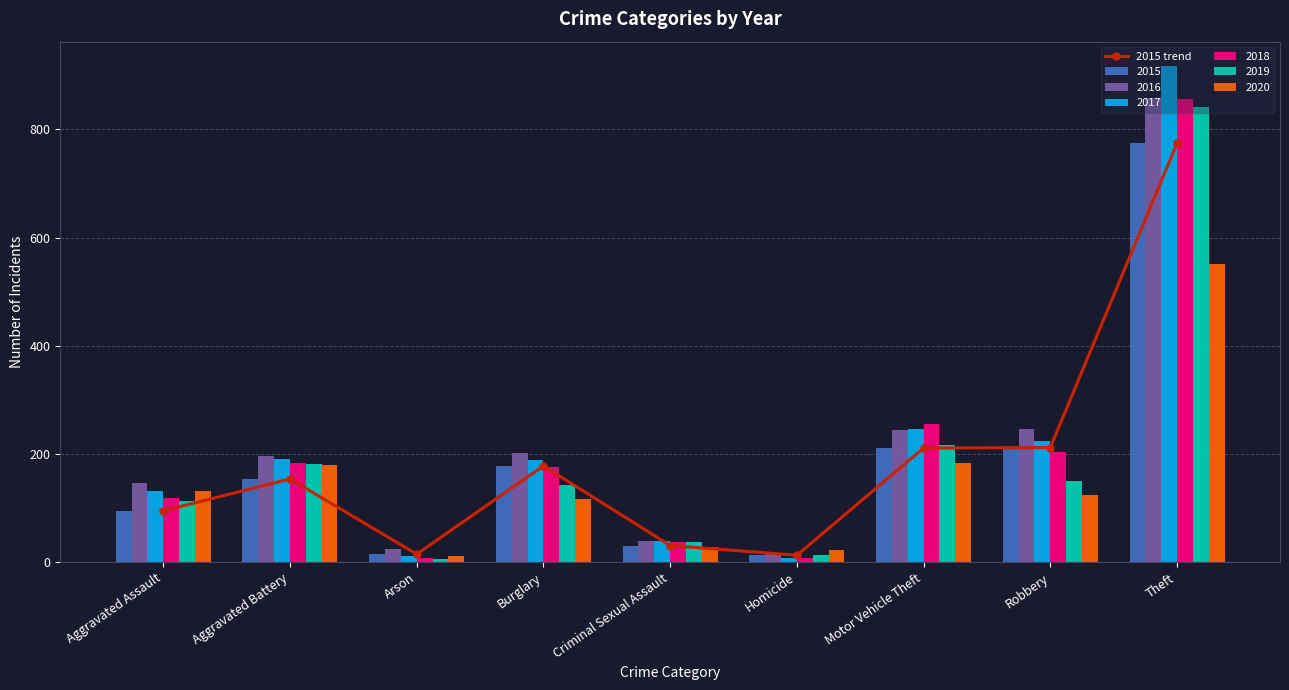

Between Arson and Burglary, which is larger?

Burglary